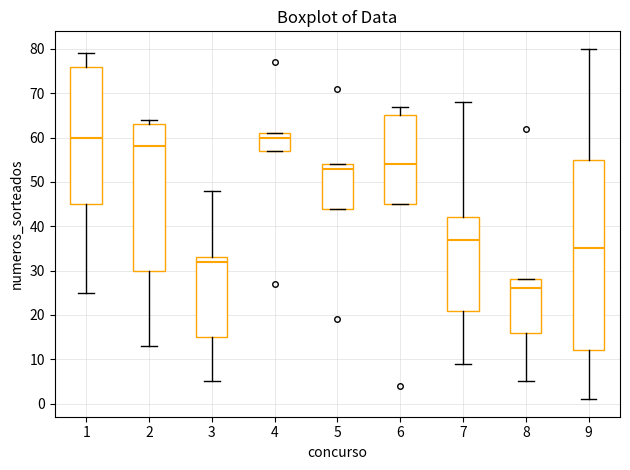

Reading left to right, transcribe this box plot: for each box, give where its median line is, the range the box spans, and where its two whiskers end, as read against the y-axis. The values are not printed on the chart, so give them approximately, as read against the axis.

1: median 60, box 45 to 76, whiskers 25 to 79
2: median 58, box 30 to 63, whiskers 13 to 64
3: median 32, box 15 to 33, whiskers 5 to 48
4: median 60, box 57 to 61, whiskers 57 to 61
5: median 53, box 44 to 54, whiskers 44 to 54
6: median 54, box 45 to 65, whiskers 45 to 67
7: median 37, box 21 to 42, whiskers 9 to 68
8: median 26, box 16 to 28, whiskers 5 to 28
9: median 35, box 12 to 55, whiskers 1 to 80